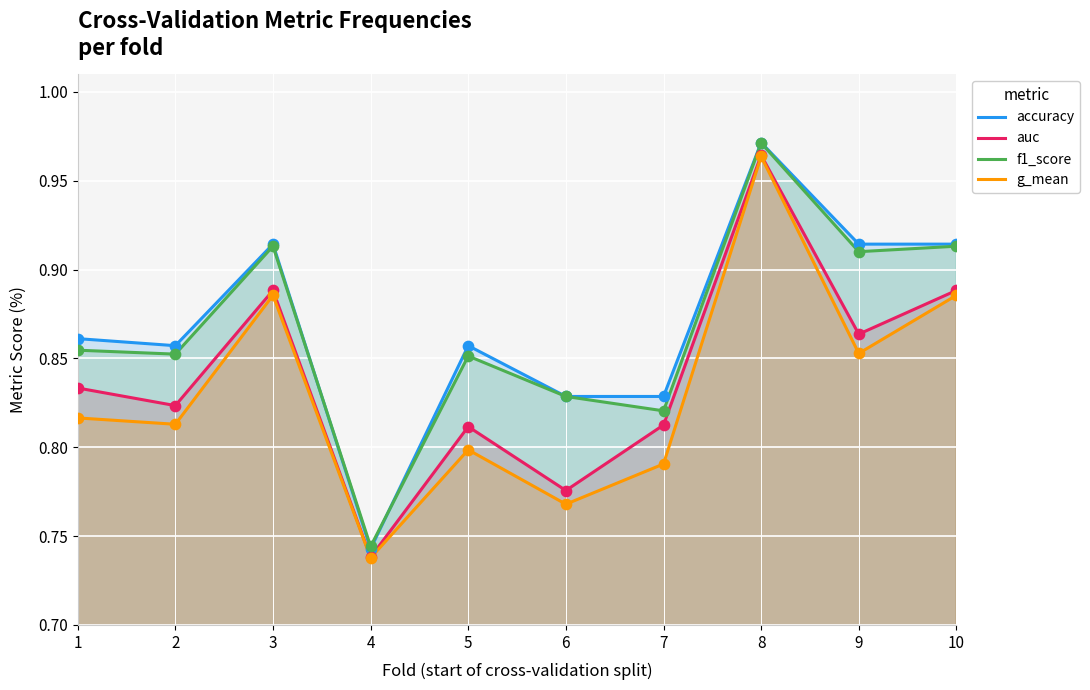

Which series has the largest total across all categories?

accuracy